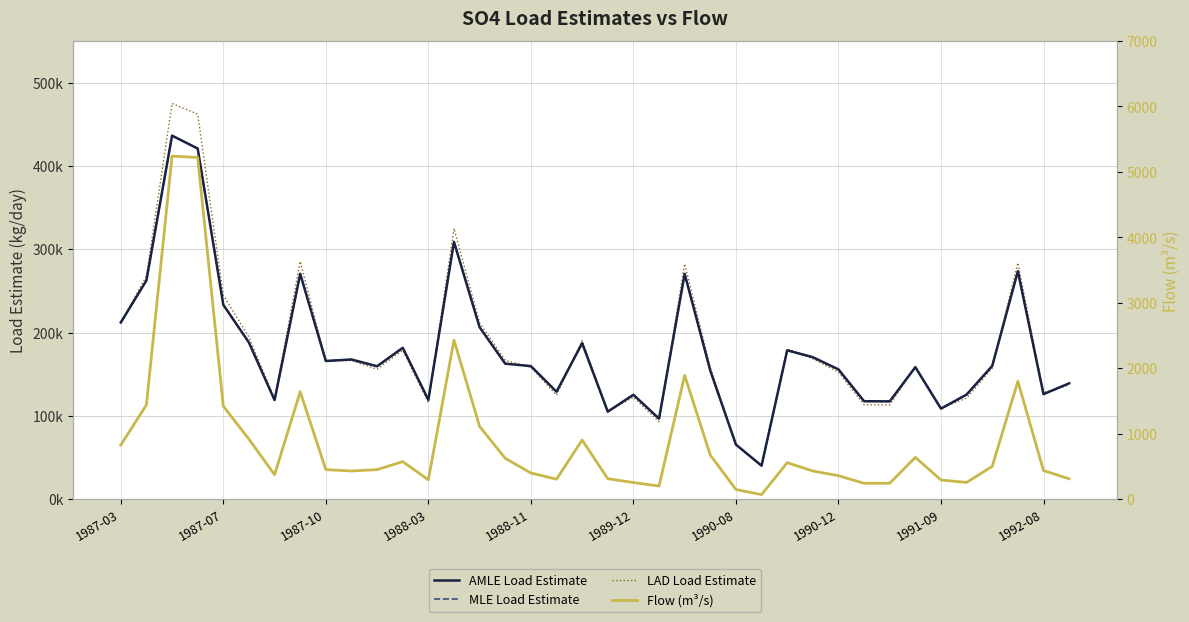

How many data points does each series have?

38